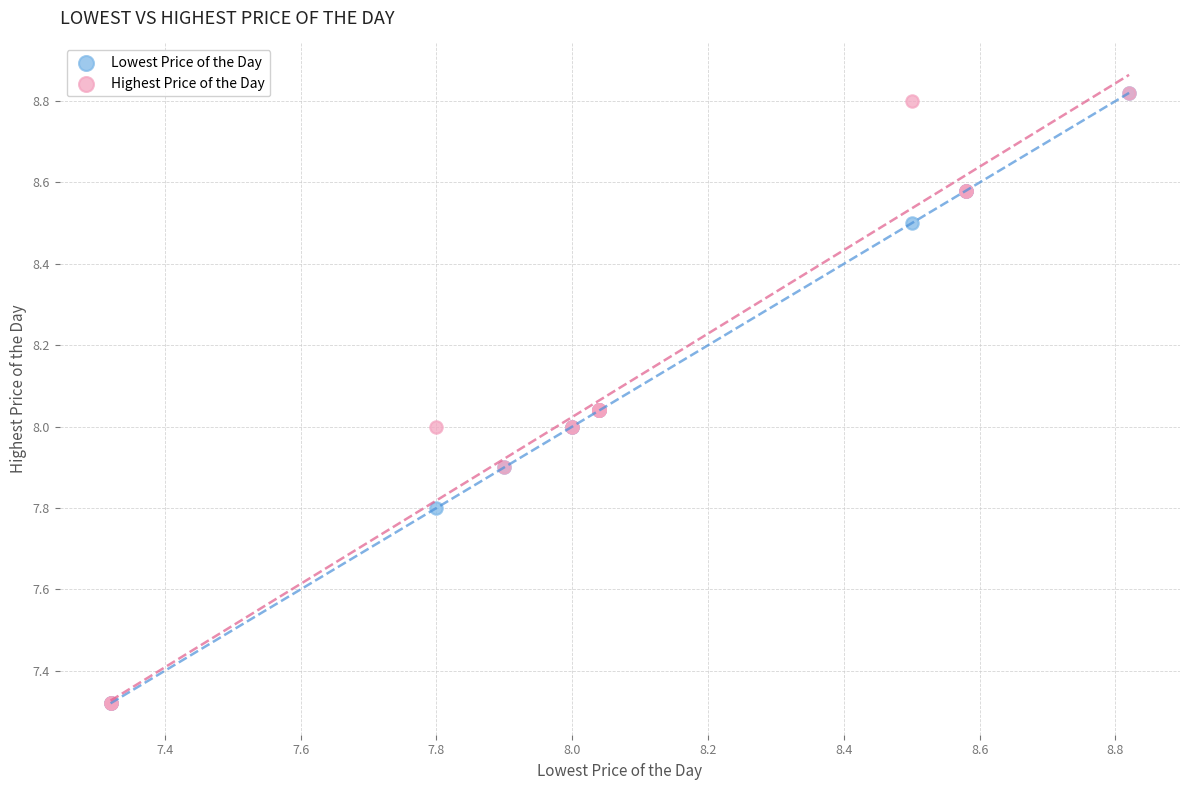

What are all the series names shown in the legend?

Lowest Price of the Day, Highest Price of the Day